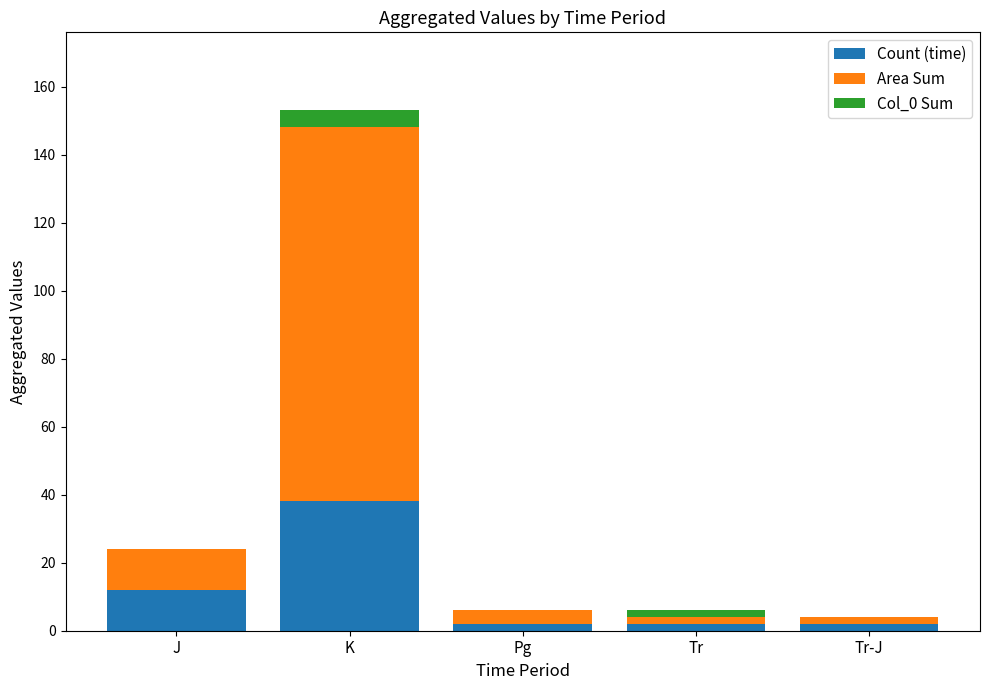

True or false: Count (time) has a value of 38 at K.

True